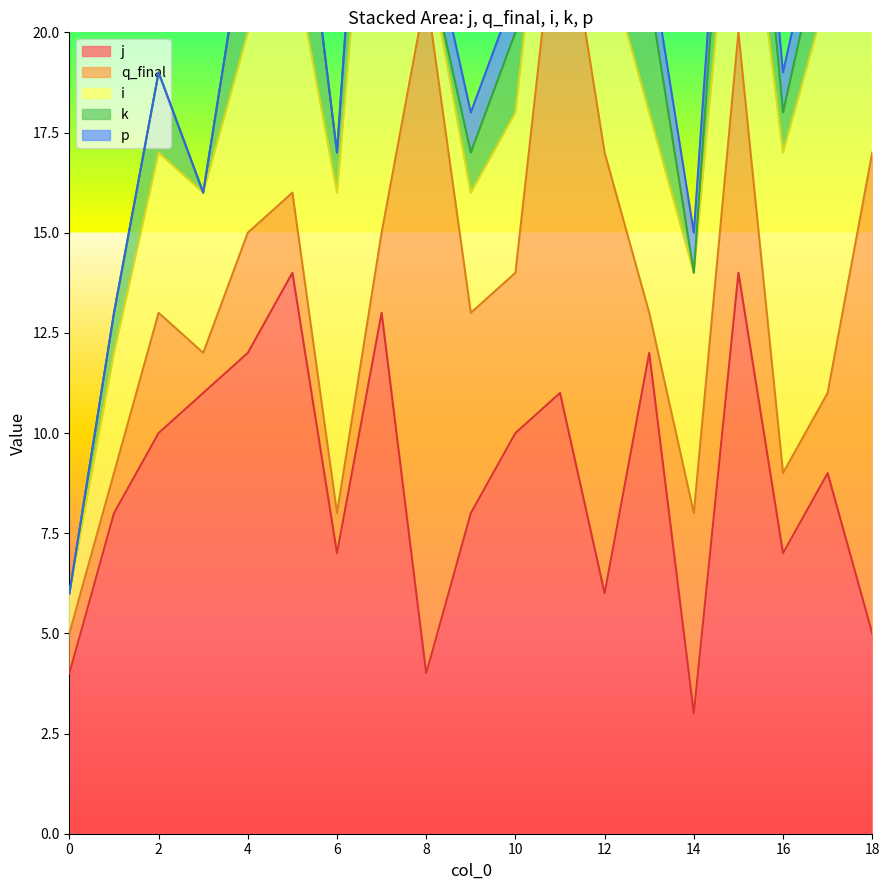

Is it true that i equals 3 at 10?

False